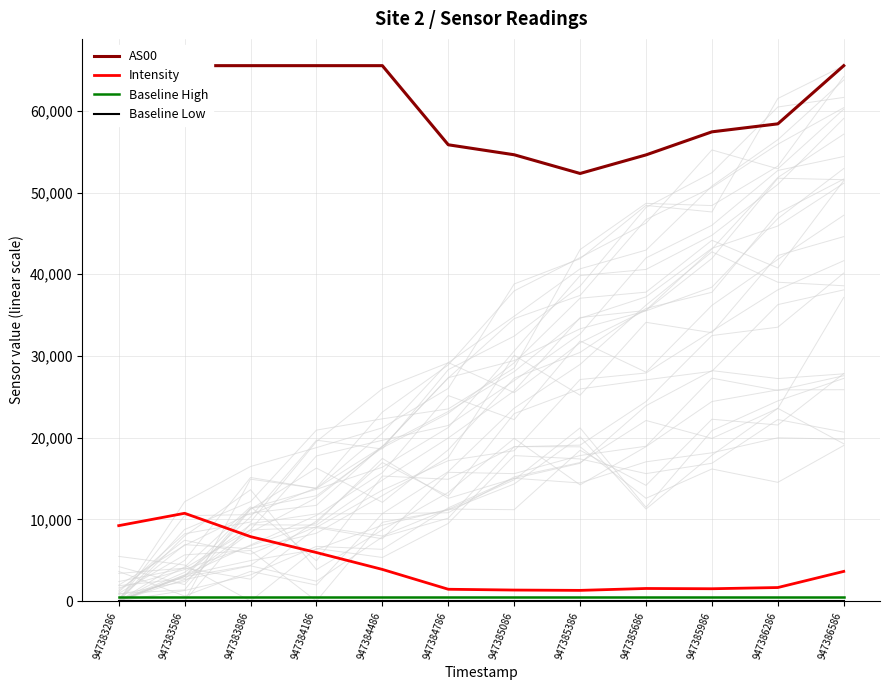

True or false: Baseline High and Baseline Low intersect in this chart.

False